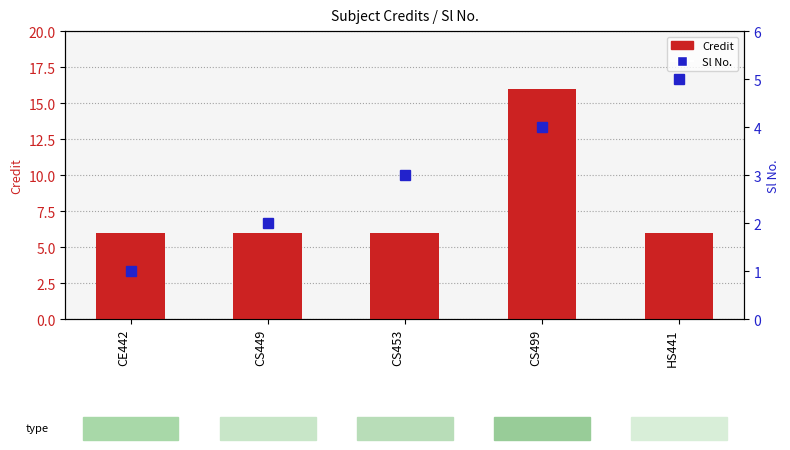

What is the sum of all Sl No. values?

15